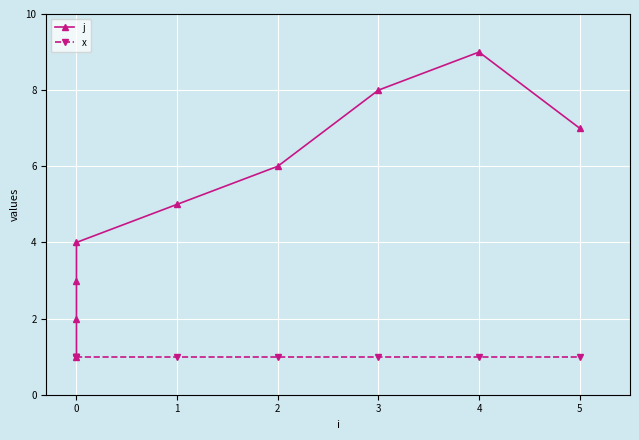

What is the average value of the x series?

1